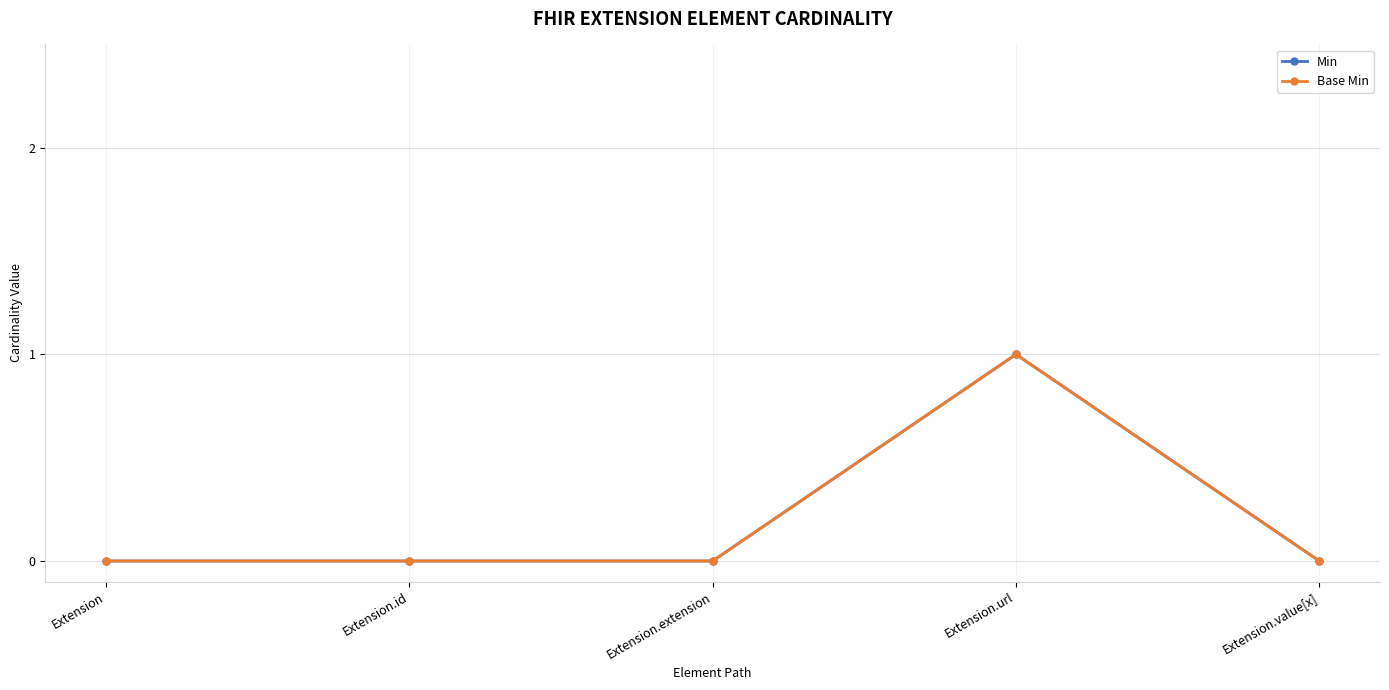

The Base Min series shows 0 at Extension.url. True or false?

False